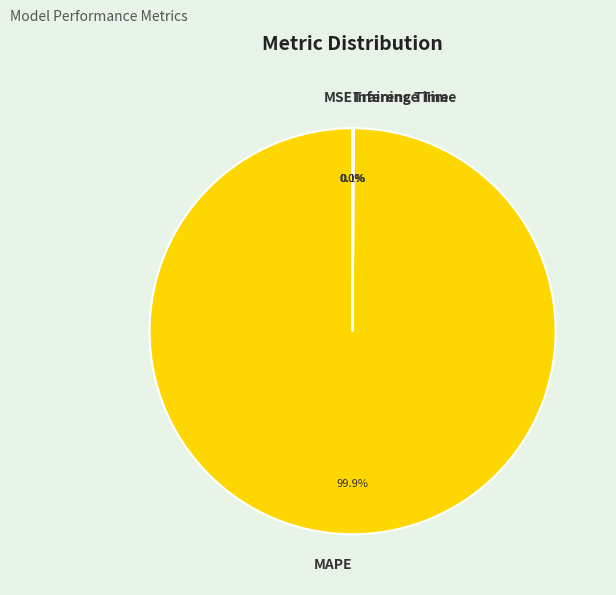

Does any single category account for the majority?

Yes